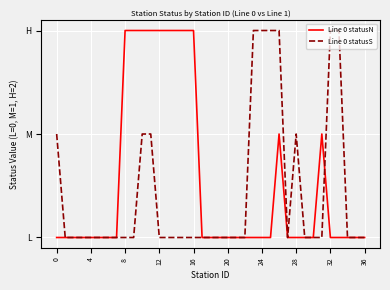

Does the chart have visible grid lines?

Yes